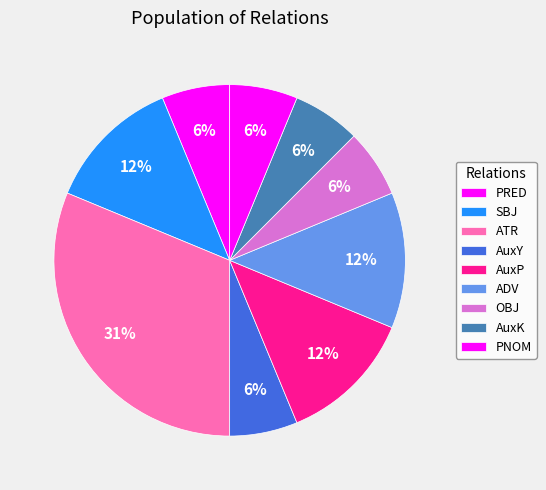

How many segments does this pie chart have?

9